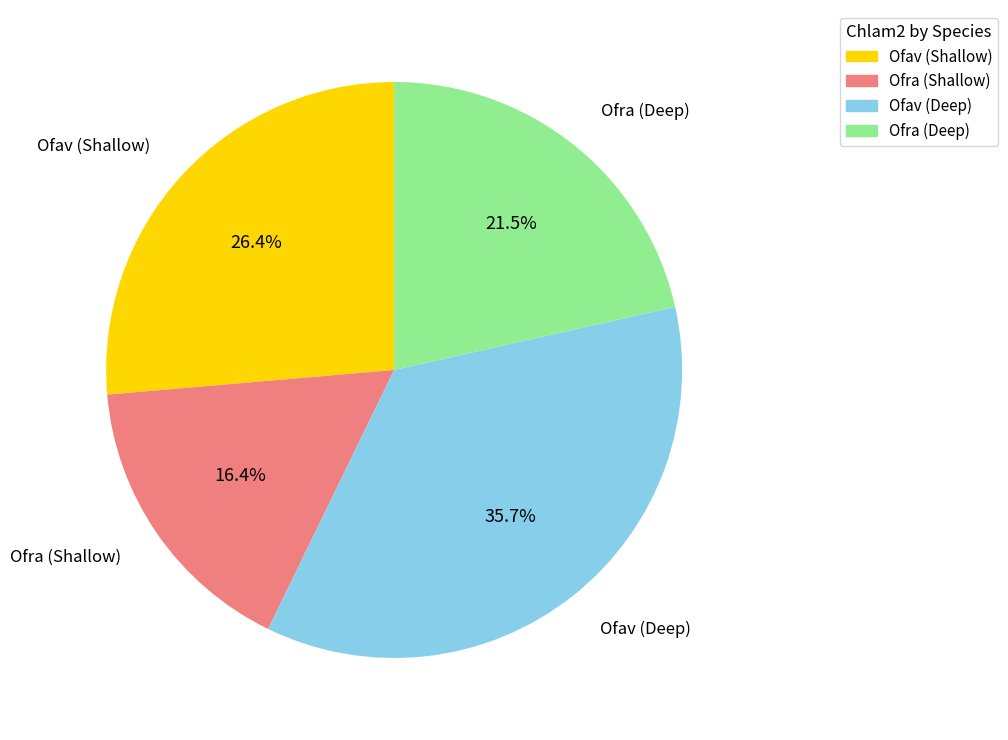

Count the number of slices in the pie.

4